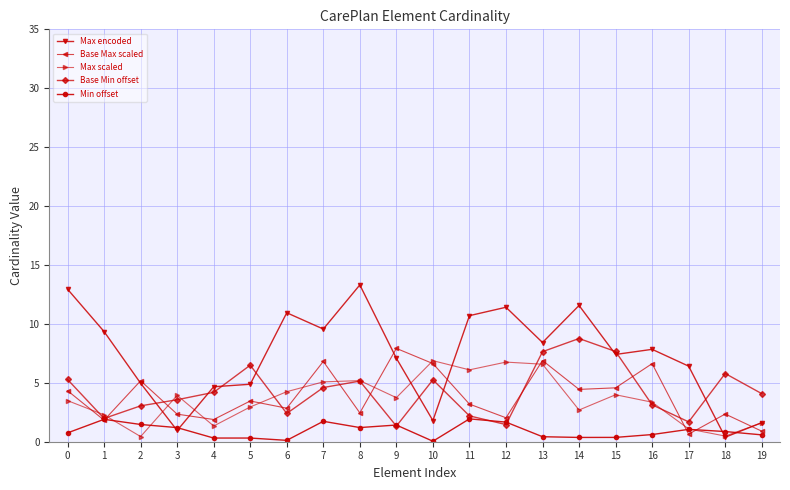

Which series has the widest spread of values?

Max encoded